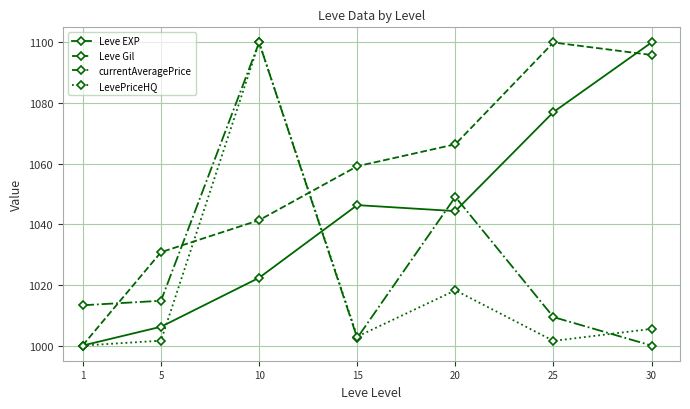

At which category does Leve Gil reach its first local peak?

25